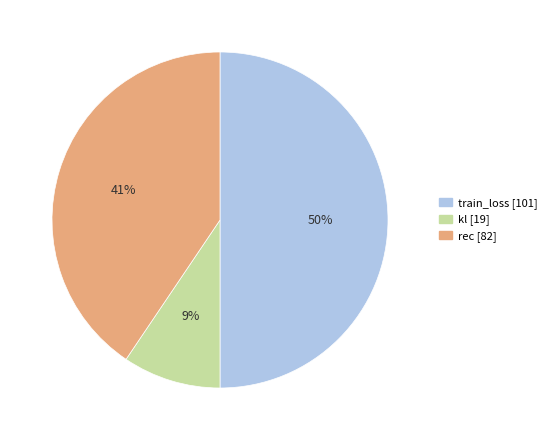

To the nearest percent, what is the combined percentage of rec and kl?

50%